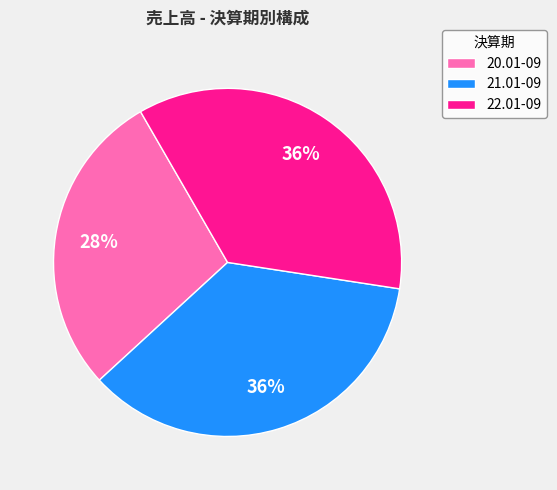

Is there any slice that represents more than half of the pie?

No